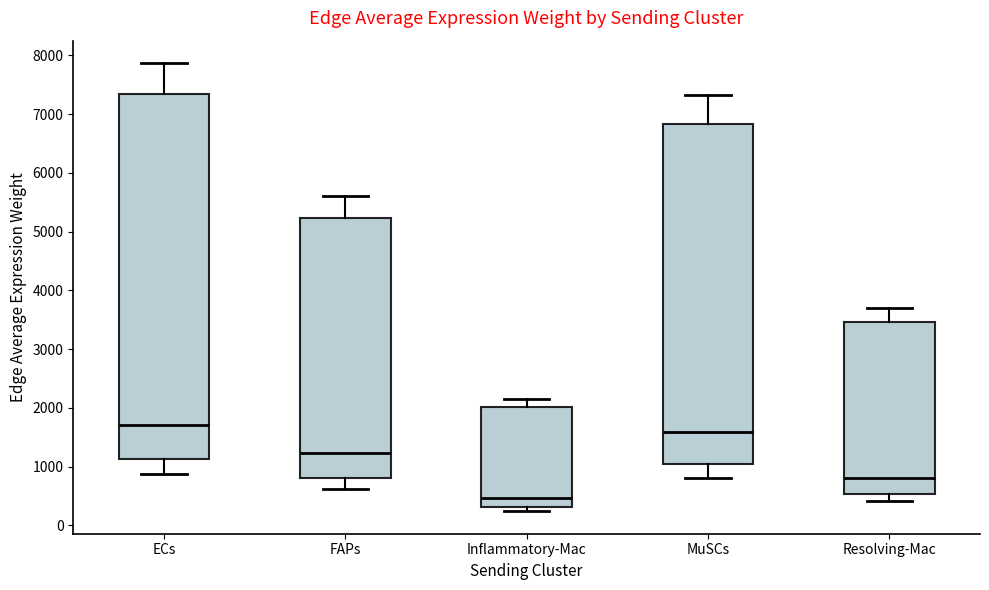

Reading left to right, transcribe this box plot: for each box, give where its median line is, the range the box spans, and where its two whiskers end, as read against the y-axis. The values are not printed on the chart, so give them approximately, as read against the axis.

ECs: median 1700, box 1100 to 7300, whiskers 900 to 7900
FAPs: median 1200, box 800 to 5200, whiskers 600 to 5600
Inflammatory-Mac: median 500, box 300 to 2000, whiskers 200 to 2200
MuSCs: median 1600, box 1000 to 6800, whiskers 800 to 7300
Resolving-Mac: median 800, box 500 to 3500, whiskers 400 to 3700